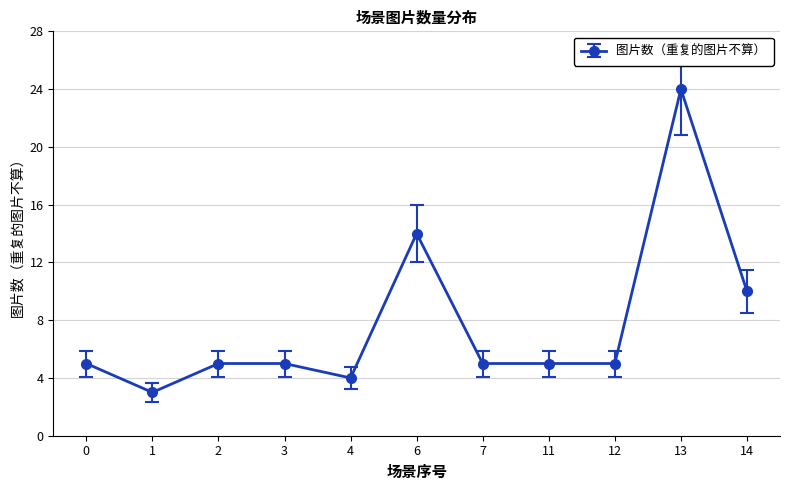

Which has a higher value, 6 or 13?

13